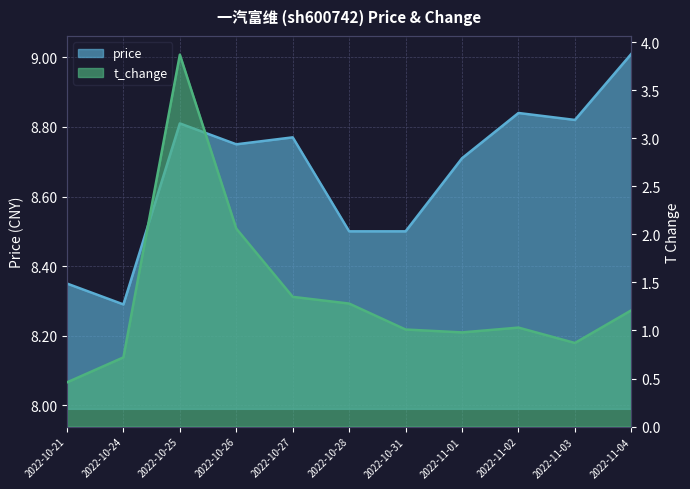

At which category is the sum across all series the highest?

2022-10-25